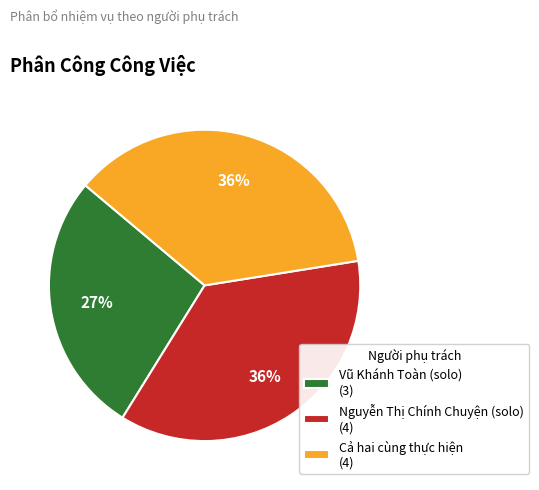

Count the number of slices in the pie.

3